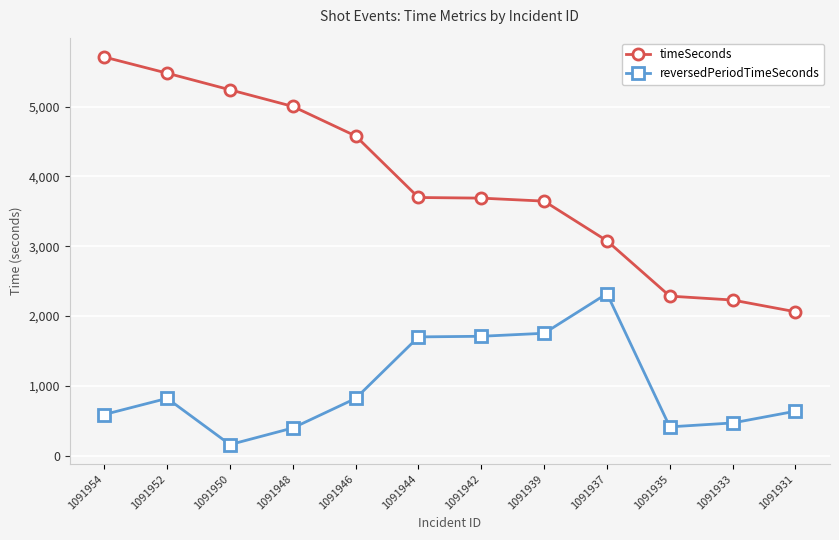

Rank the series by their maximum value, from lowest to highest.

reversedPeriodTimeSeconds, timeSeconds